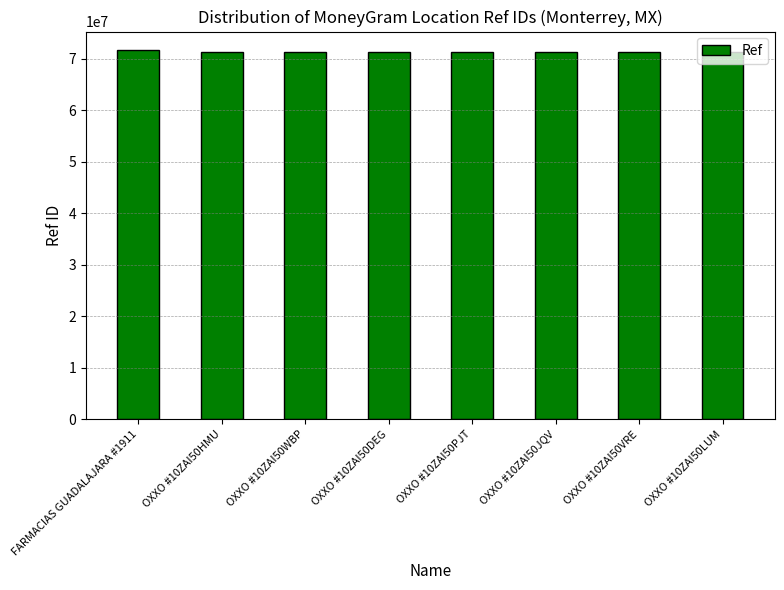

Approximately how many times larger is the value at OXXO #10ZAI50DEG compared to OXXO #10ZAI50PJT?

1.0